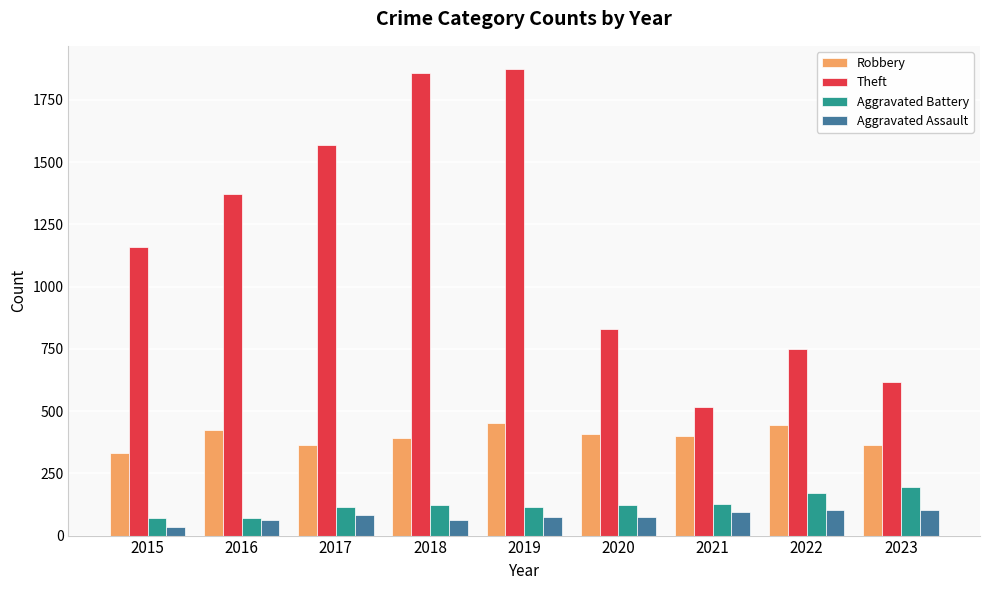

At how many categories does at least one series exceed 693?

7